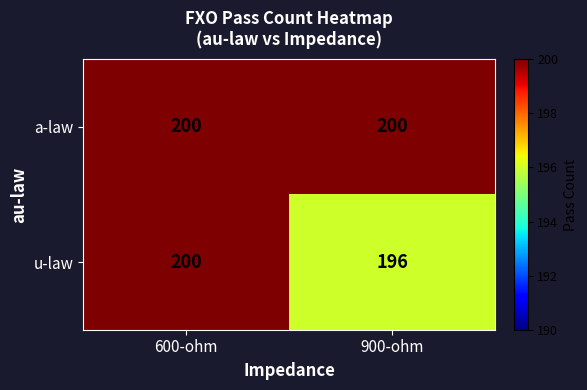

Between 600-ohm and 900-ohm, which series saw the biggest shift?

u-law